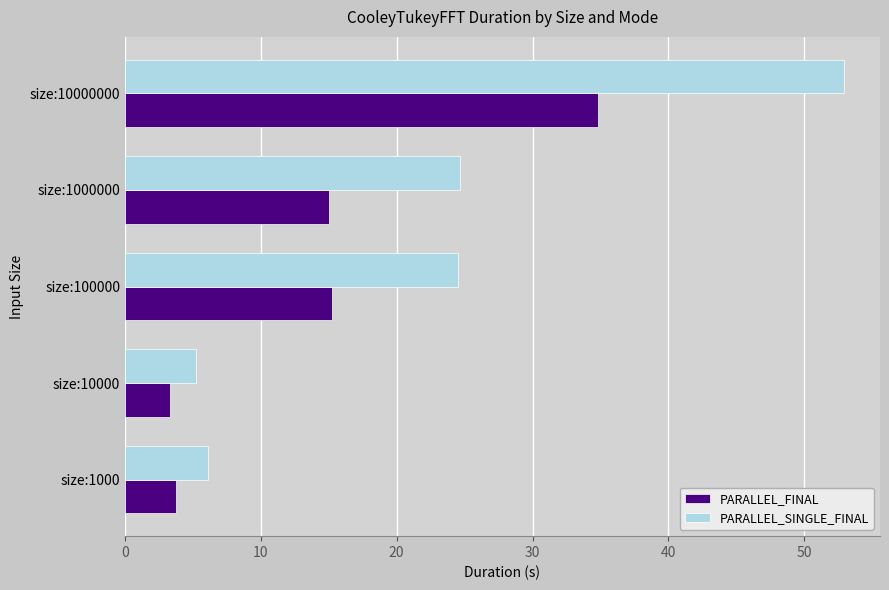

What value does the PARALLEL_FINAL series have at size:10000?

3.3